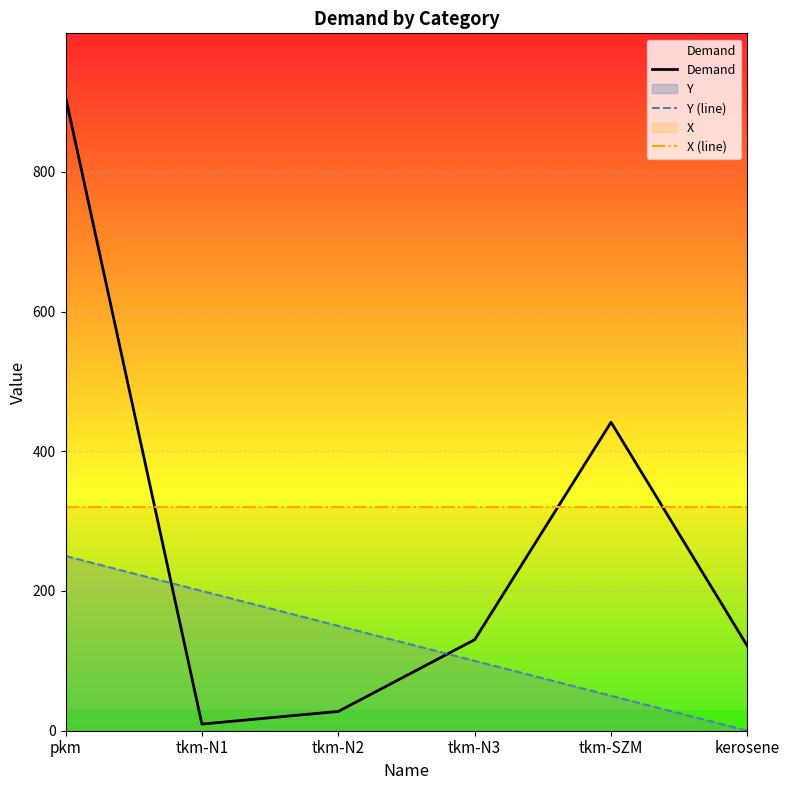

How many data points in Y (line) are above 150?

2